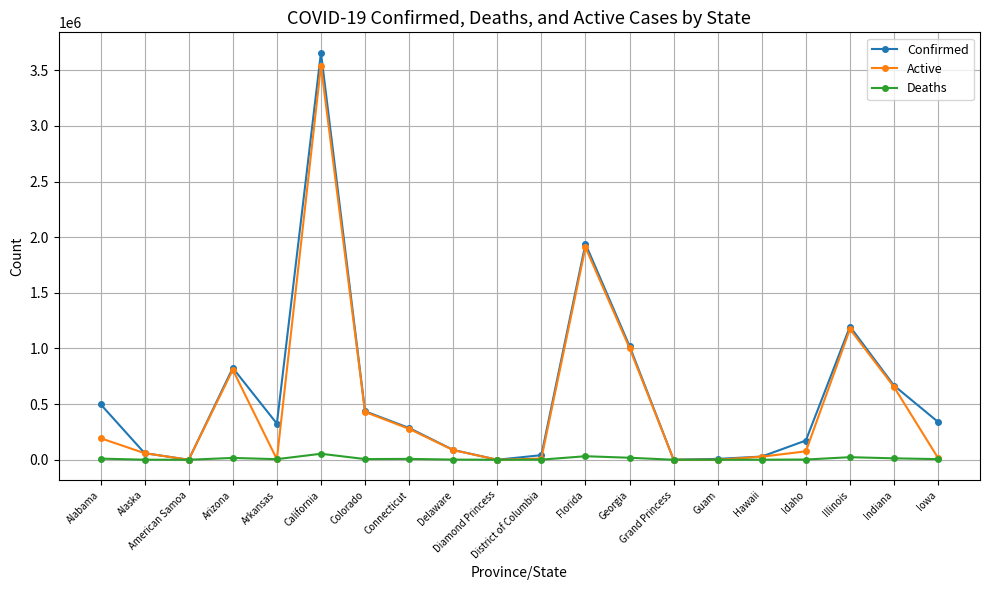

List the series in order of their peak value, lowest first.

Deaths, Active, Confirmed